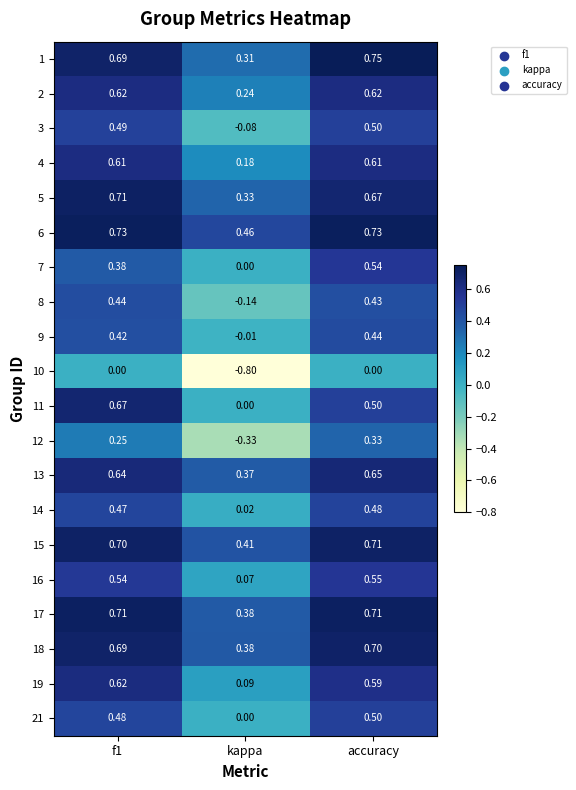

At which category does the chart reach its minimum across all series?

kappa